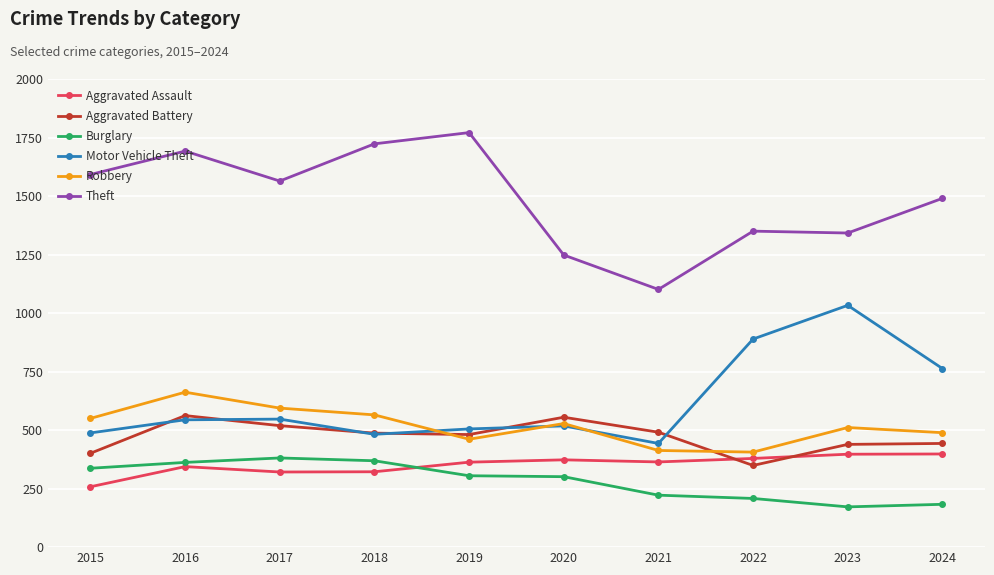

True or false: Aggravated Battery has a value of 88 at 2023.

False